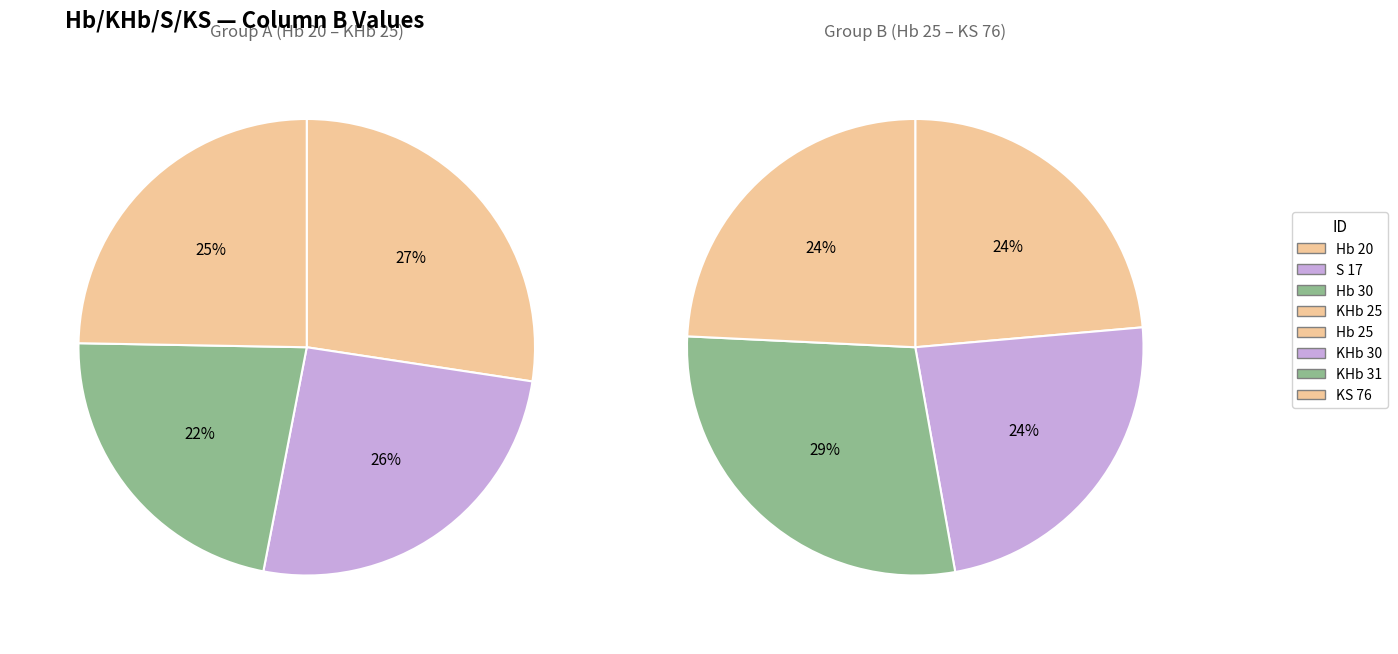

Which category has the biggest portion of the pie?

KHb 31